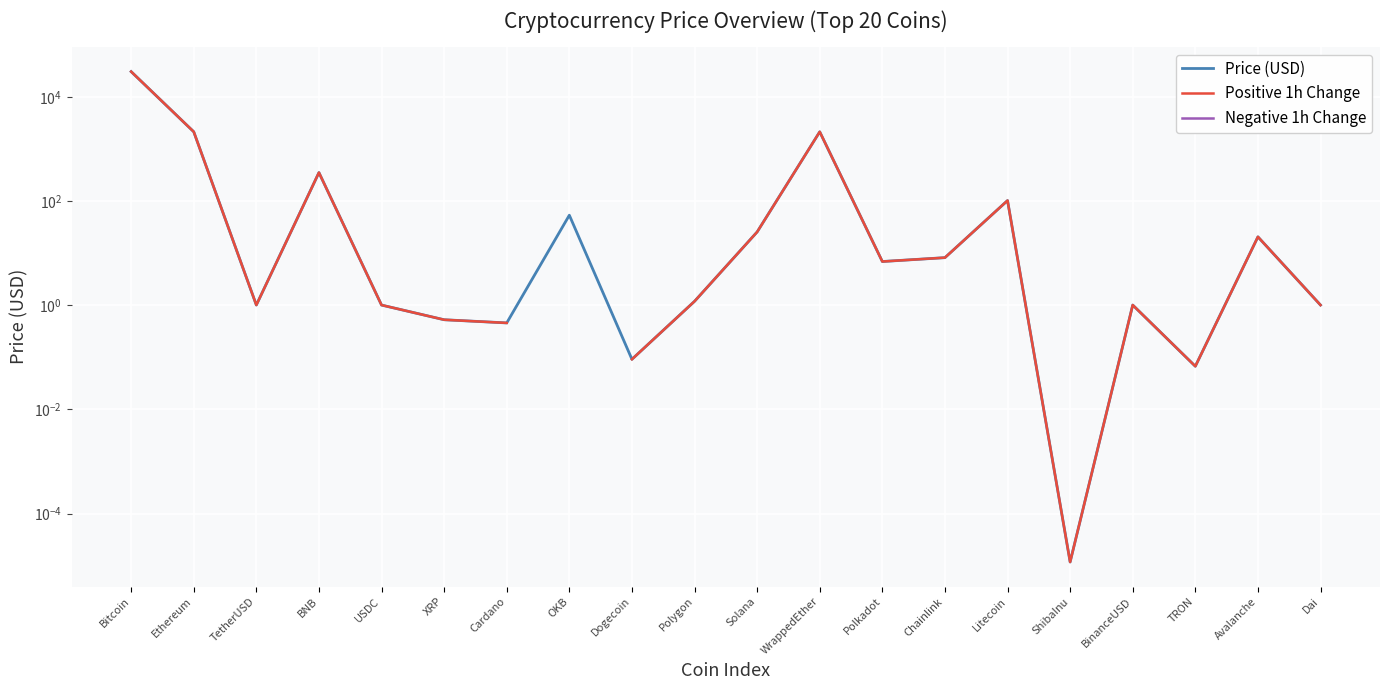

What is the label of the 11th point from the left?

Solana